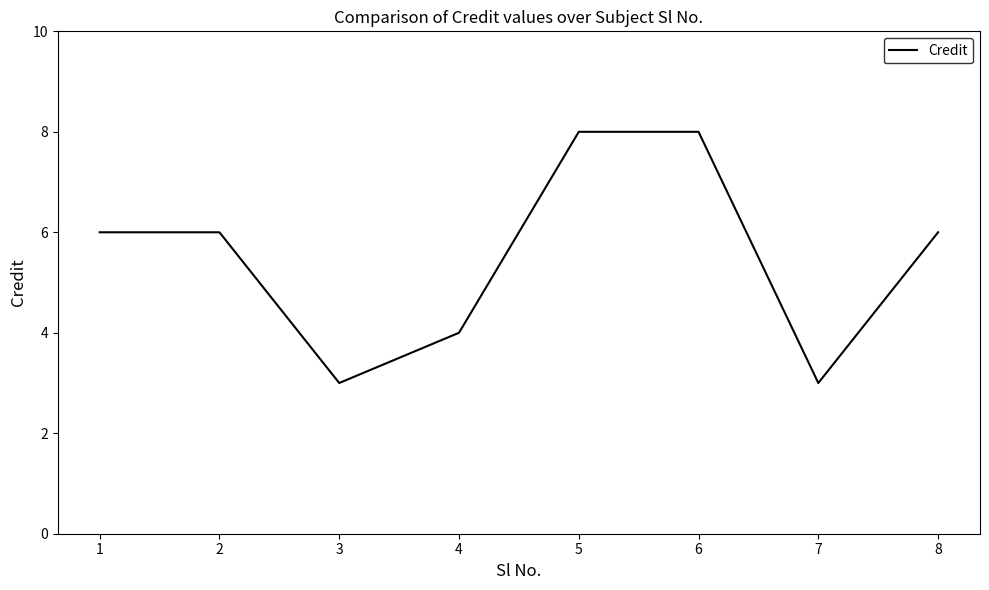

What is the greatest value displayed?

8